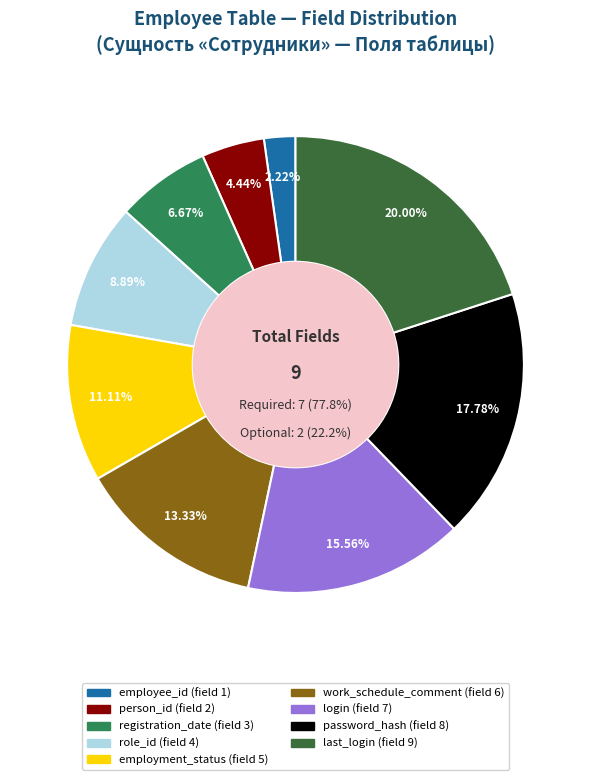

Which category has the biggest portion of the pie?

last_login